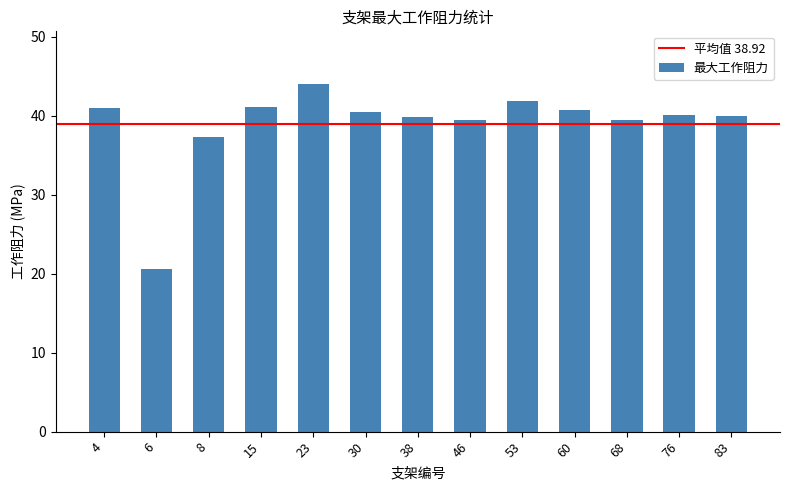

Where is the data nearest to the value 32?

8